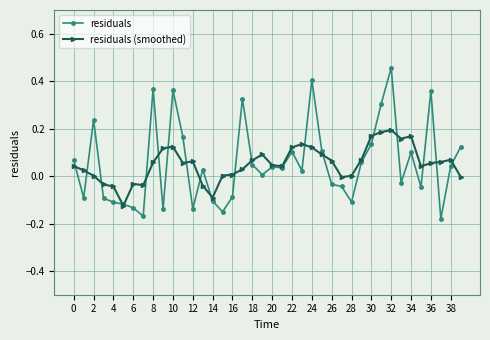

How many lines are shown in the chart?

2